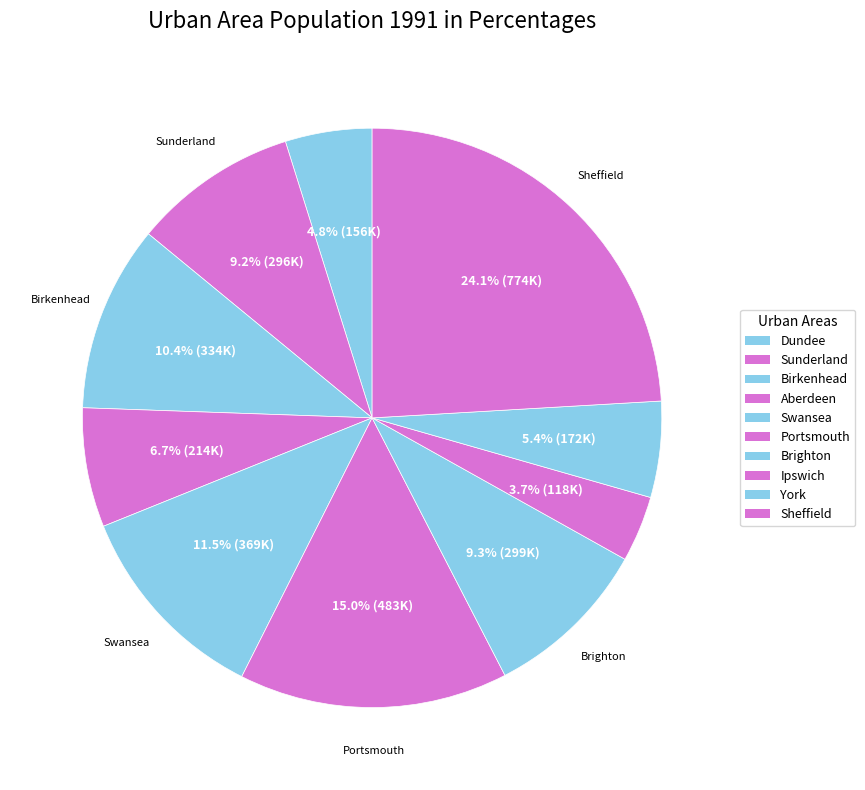

Which category has the biggest portion of the pie?

Sheffield